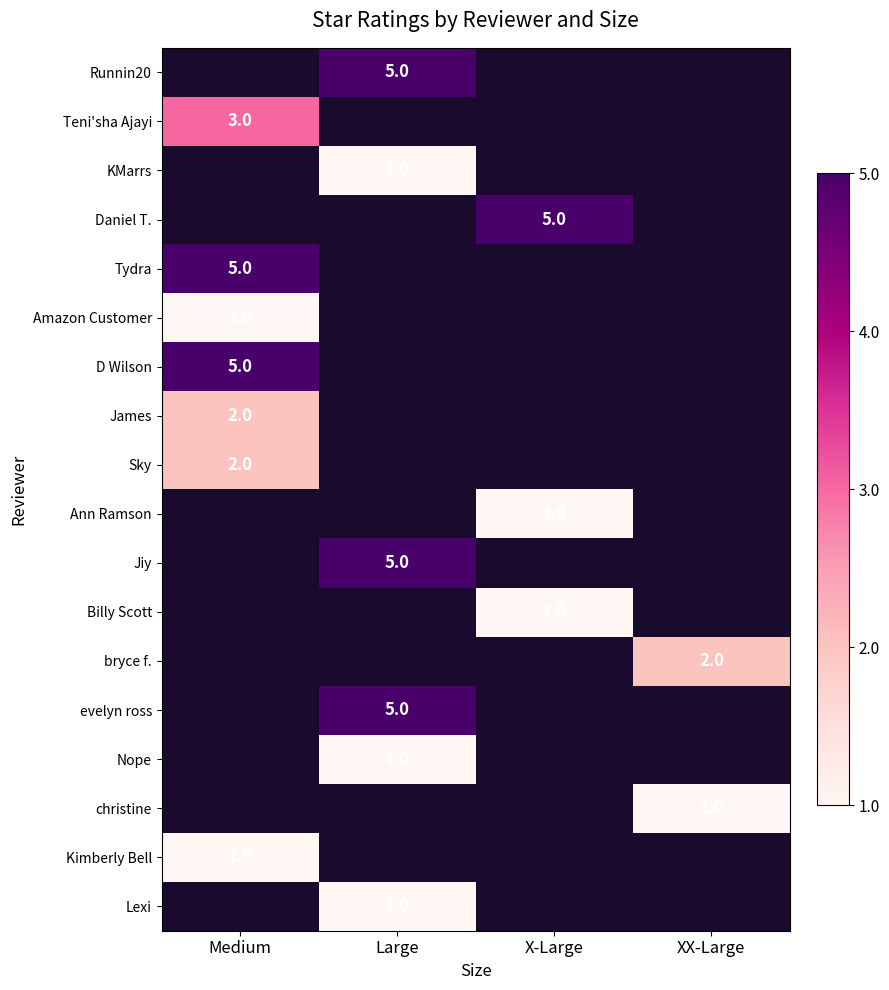

Is the value of Ann Ramson at X-Large greater than the value of Jiy at Large?

No